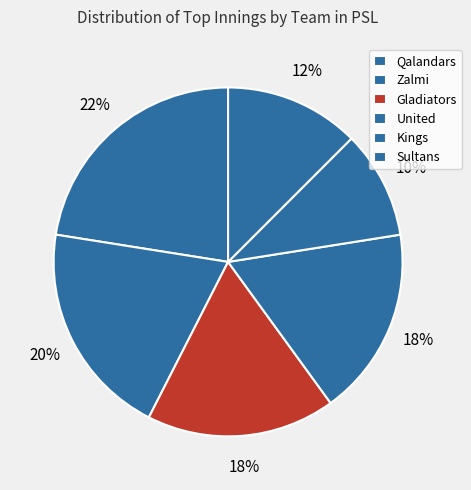

How many segments does this pie chart have?

6